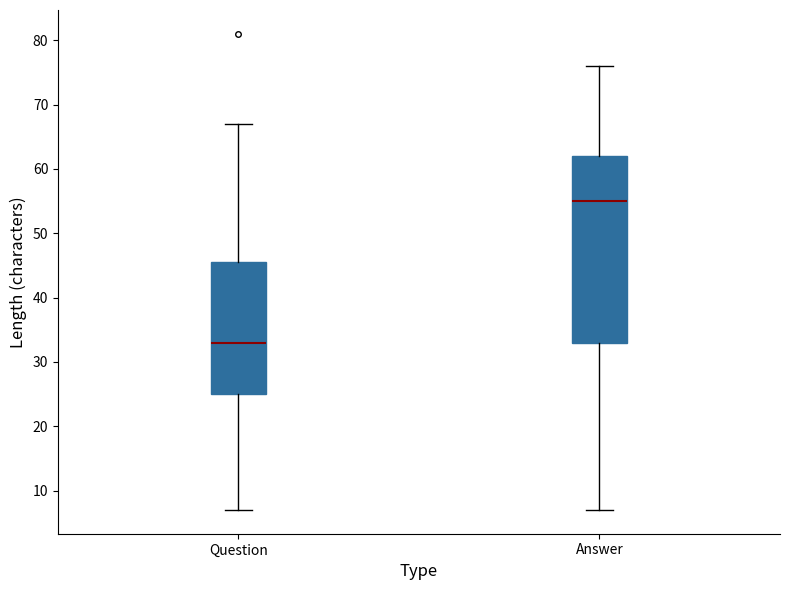

Where is the lower edge of the box for Question on the y-axis? The values are not printed on the chart, so give them approximately, as read against the axis.

25